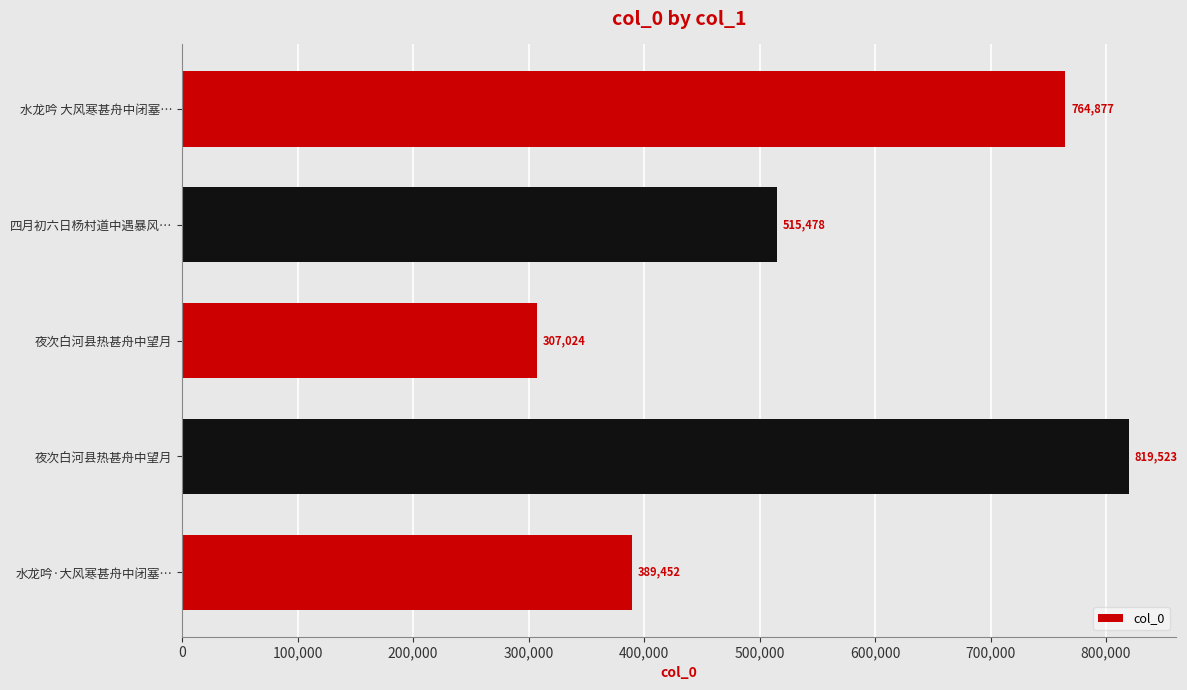

What is the difference between the maximum and minimum values?

512499